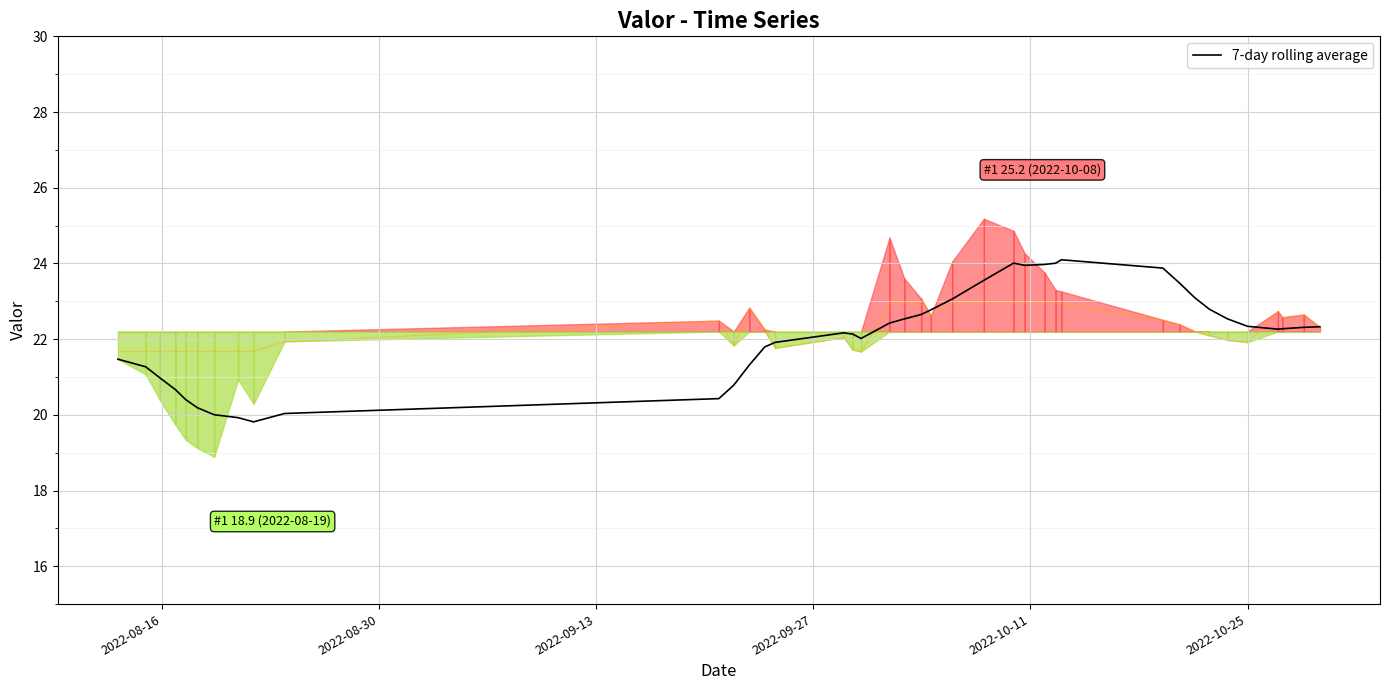

True or false: the data has more than 2 interior local peaks.

True